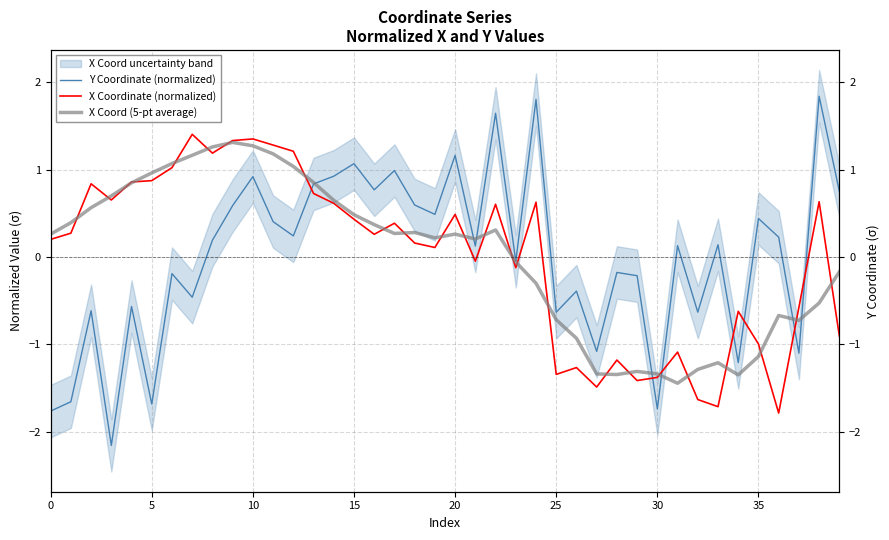

At how many categories does at least one series exceed -1?

38